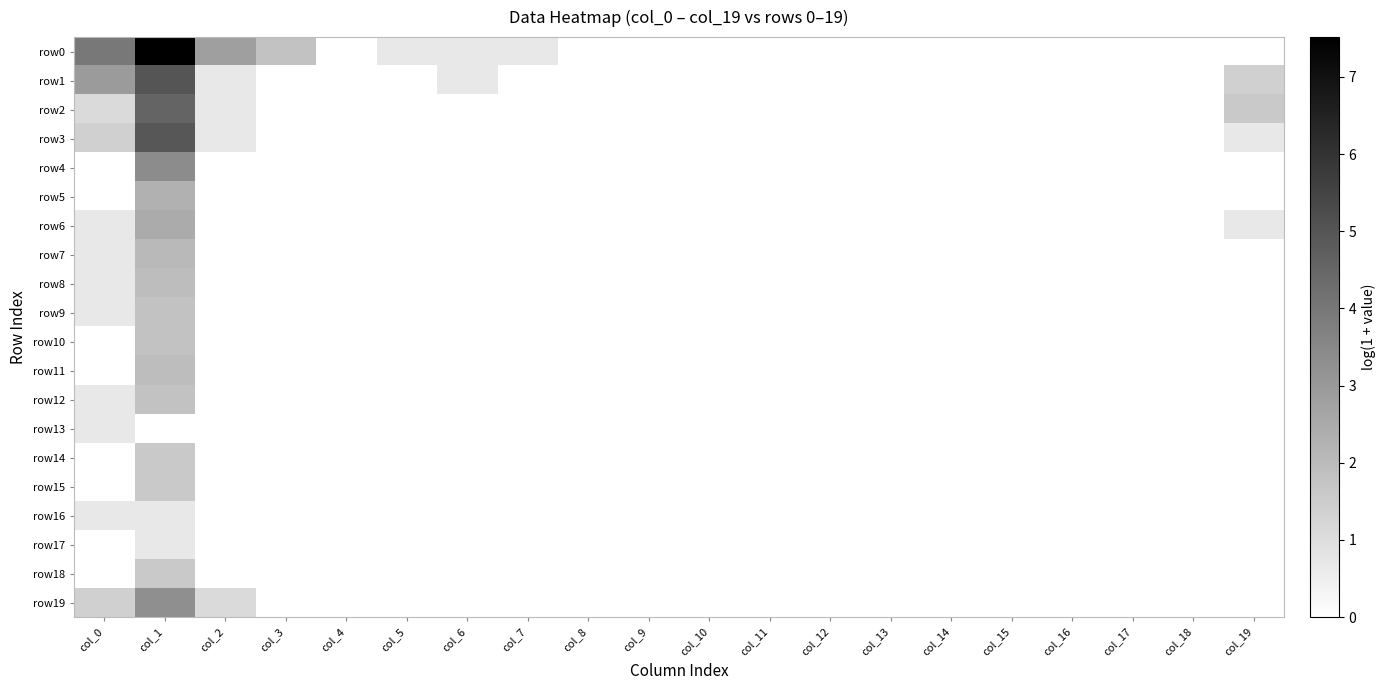

Count the number of categories in the chart.

20